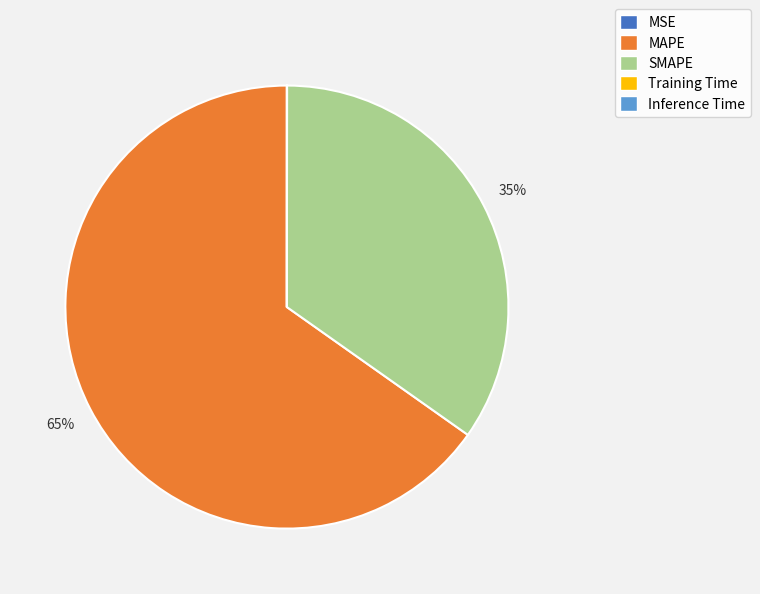

Do MAPE and SMAPE together represent more than half of the pie?

Yes